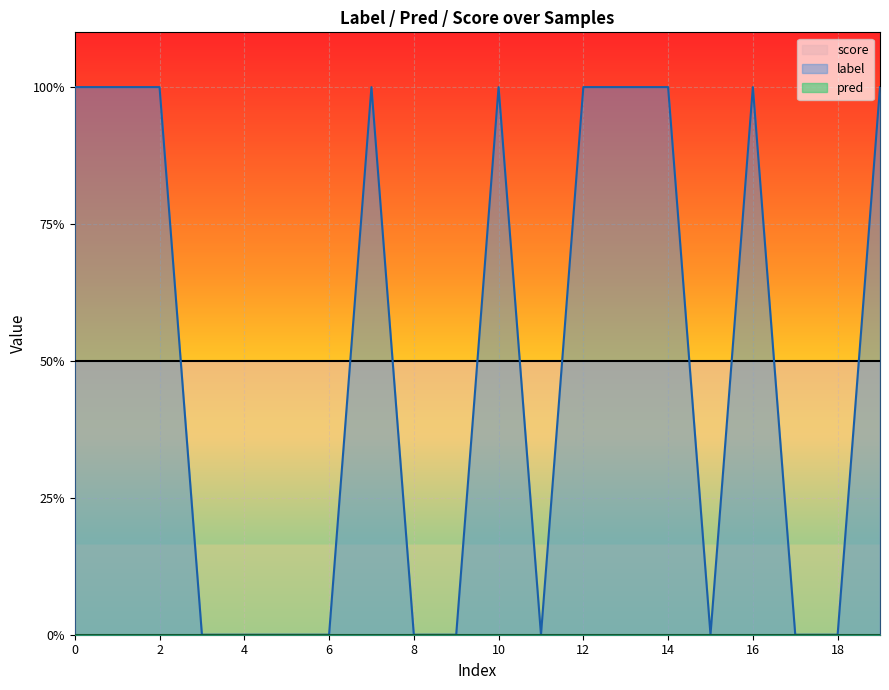

Rank the series at 17 from highest to lowest value.

score, label, pred